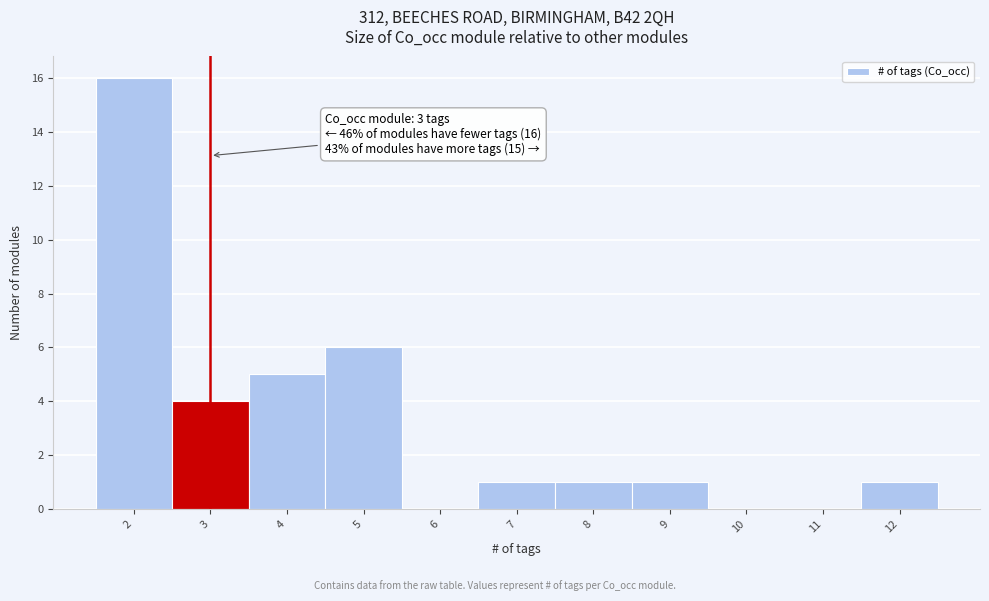

Which range on the x-axis has the tallest bar?

1.5 to 2.5